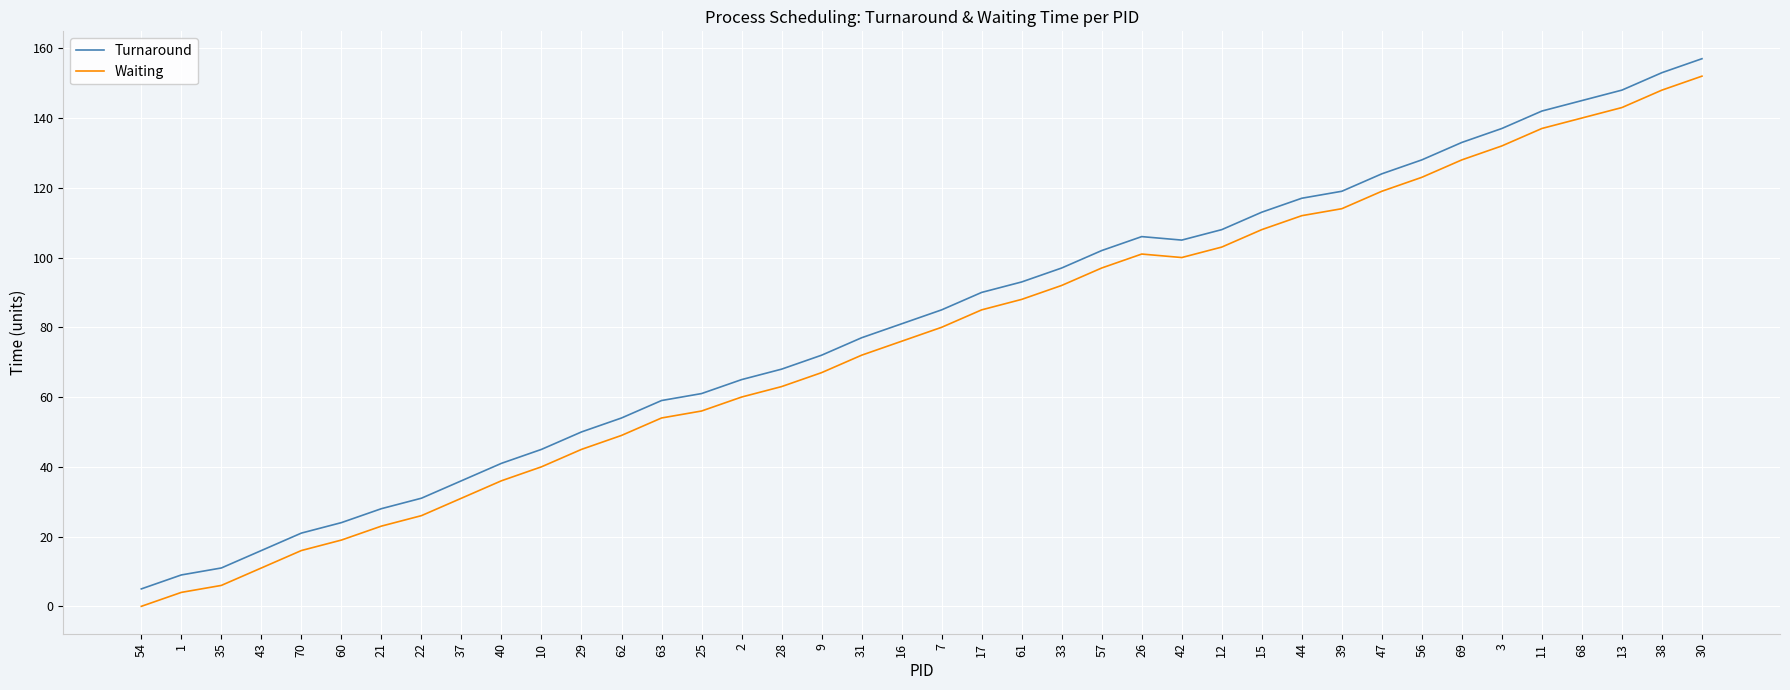

Does the chart have visible grid lines?

Yes